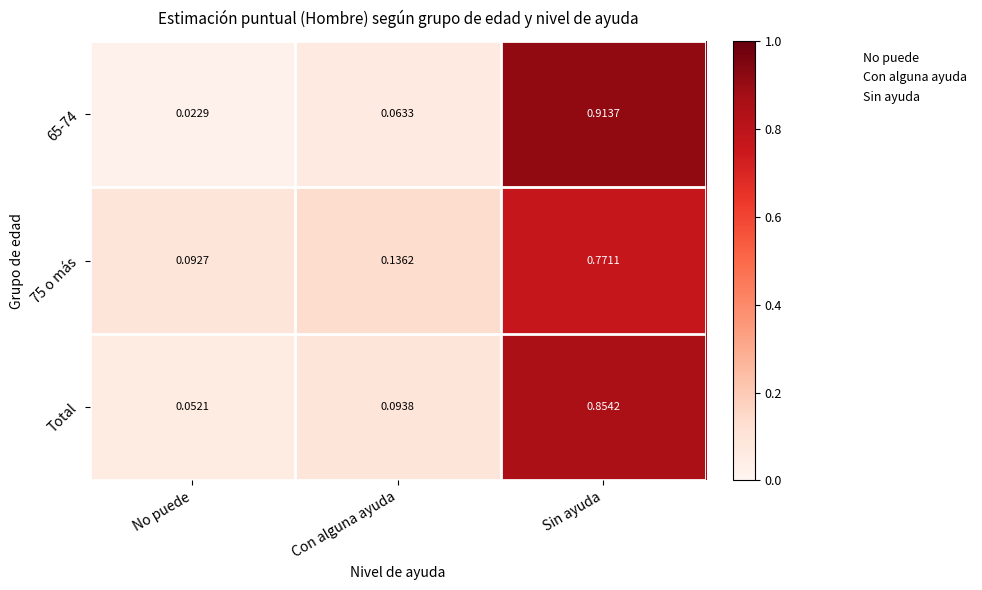

Where is 65-74 nearest to the value 0?

No puede